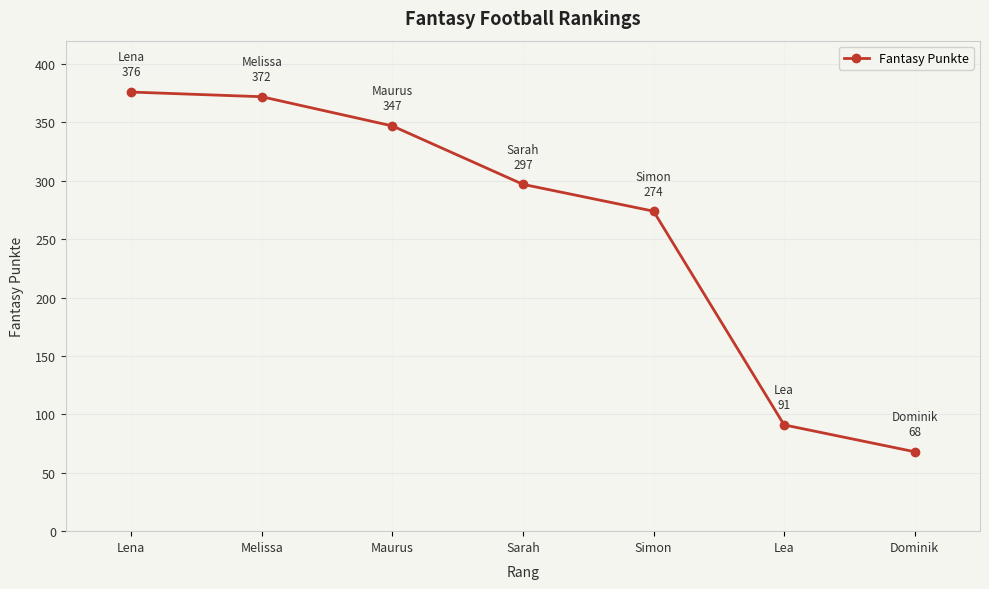

At which label is the value closest to 222?

Simon